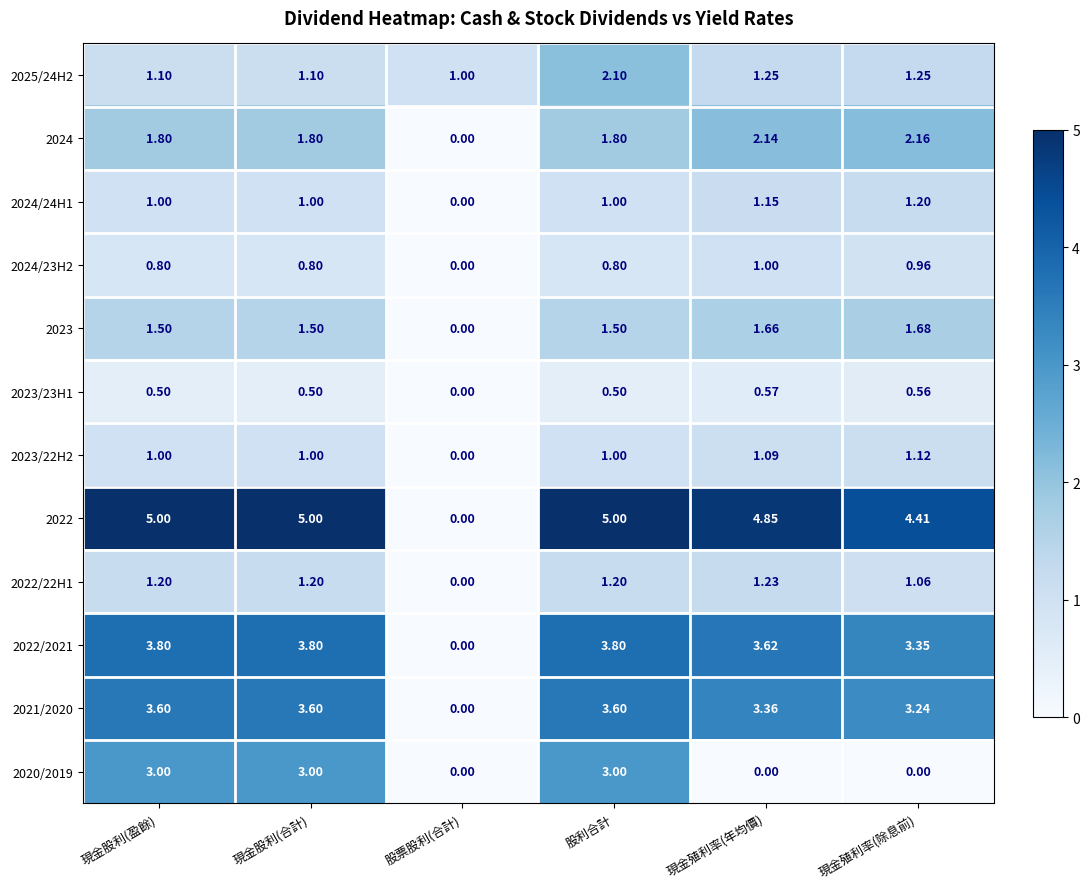

Is the value of 2024 at 股利合計 greater than the value of 2023/22H2 at 現金殖利率(年均價)?

Yes